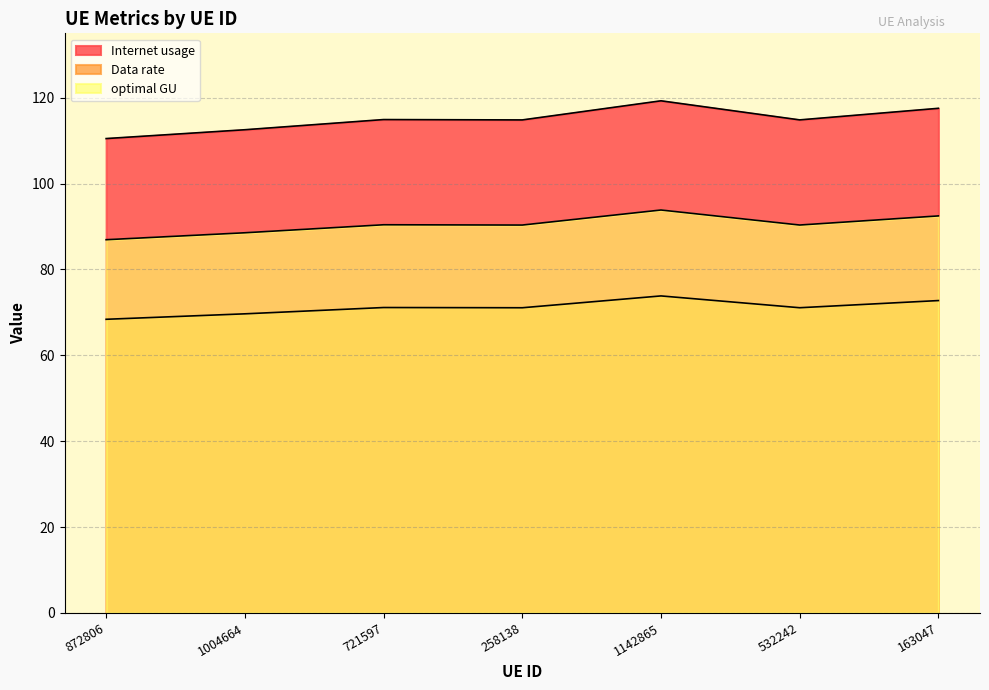

True or false: optimal GU and Internet usage cross at least once.

False